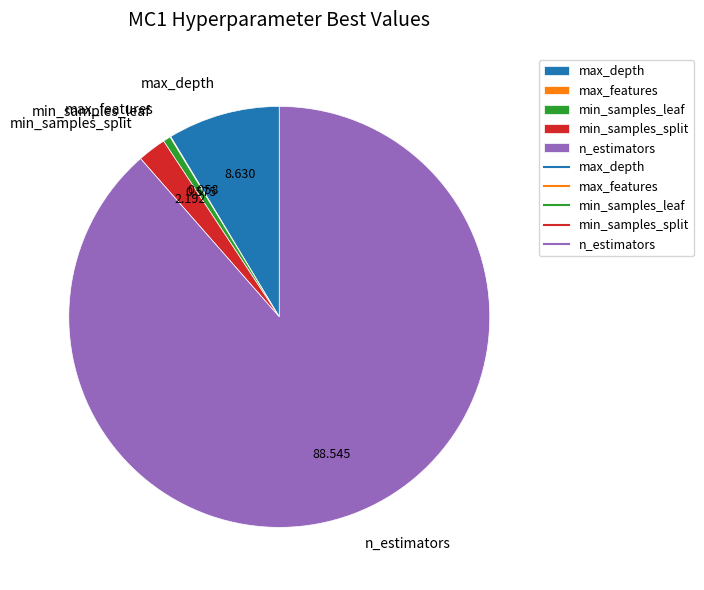

Is there any slice that represents more than half of the pie?

Yes